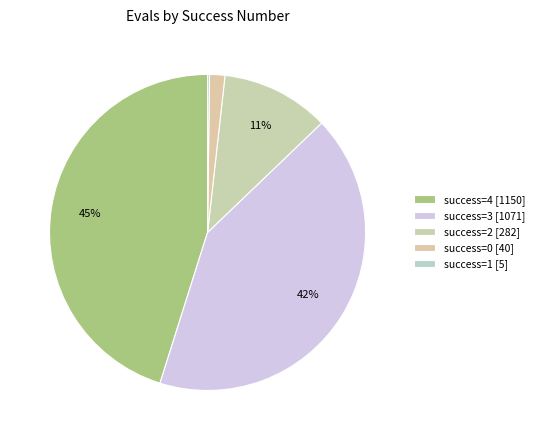

Is there a majority slice in this chart?

No